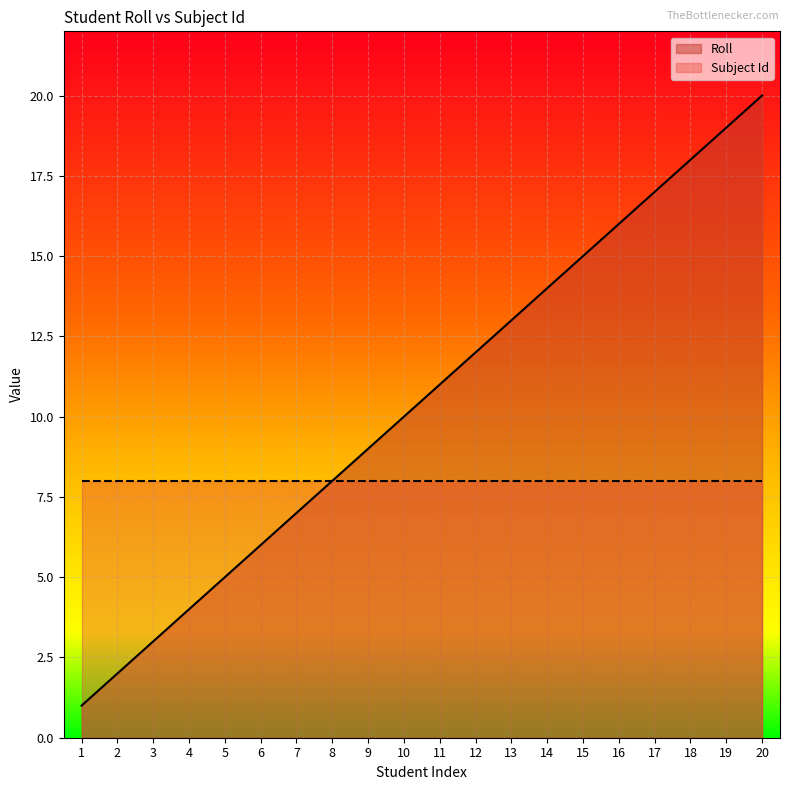

List the labels in order of value, smallest first.

1, 2, 3, 4, 5, 6, 7, 8, 9, 10, 11, 12, 13, 14, 15, 16, 17, 18, 19, 20